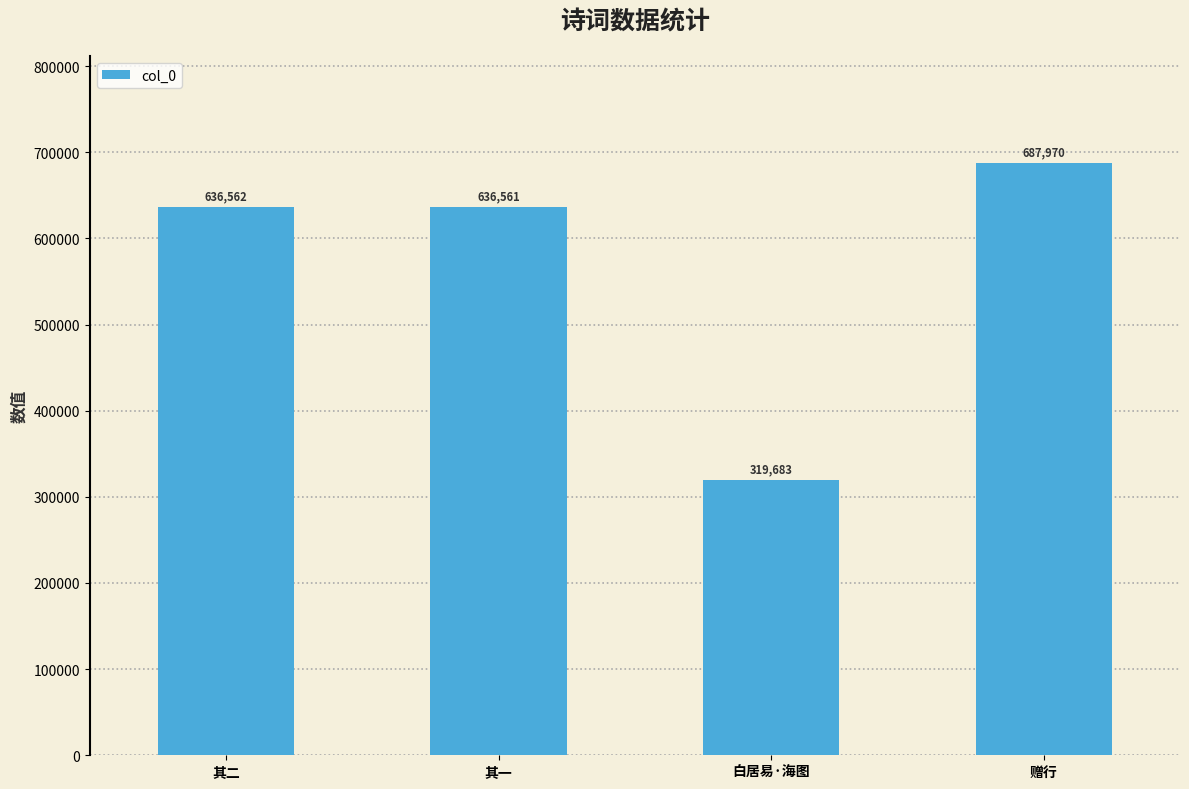

List the labels in order of value, largest first.

赠行, 其二, 其一, 白居易·海图